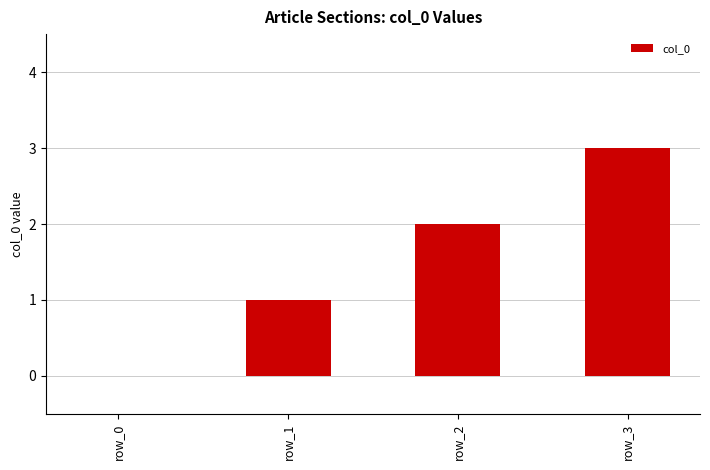

True or false: the data shows 2 at row_3.

False